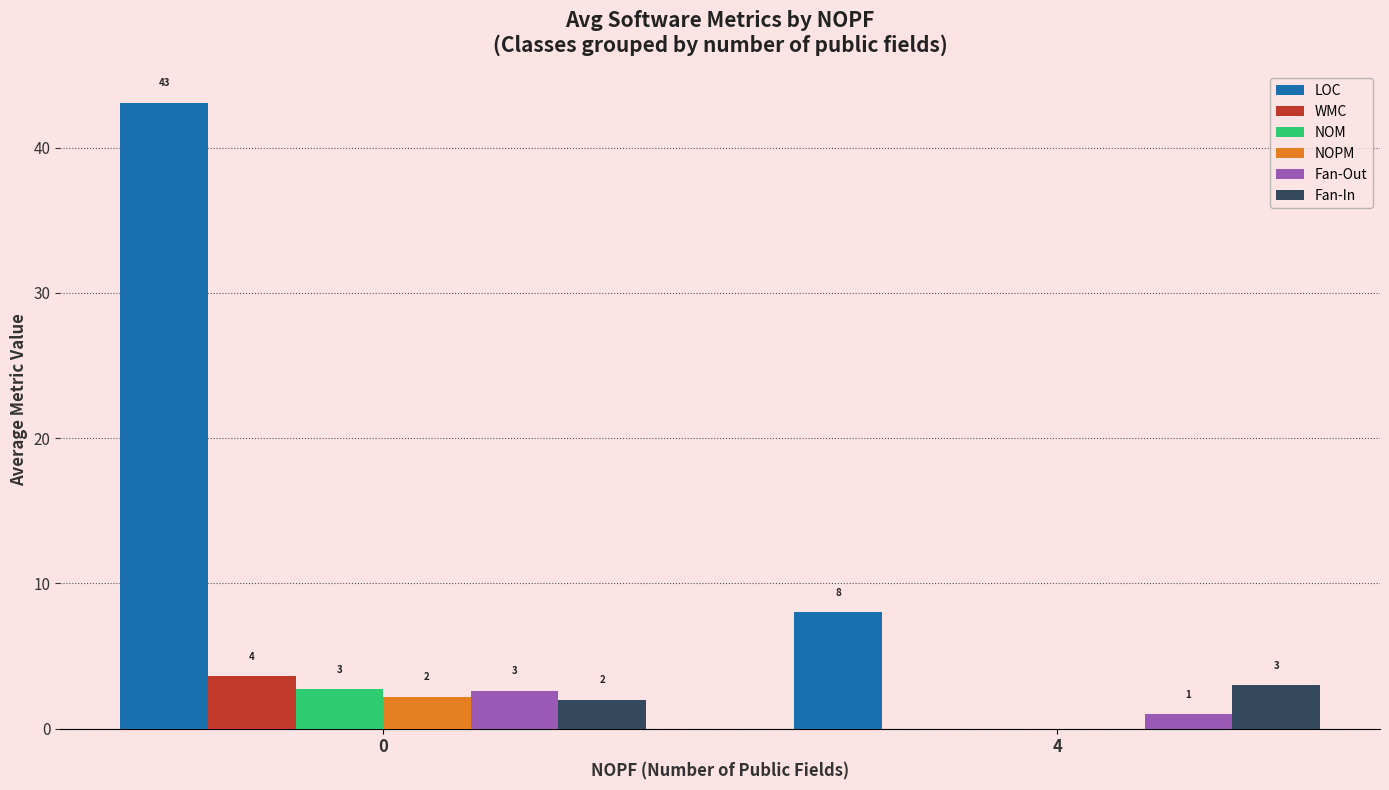

Which series changed the most between 0 and 4?

LOC